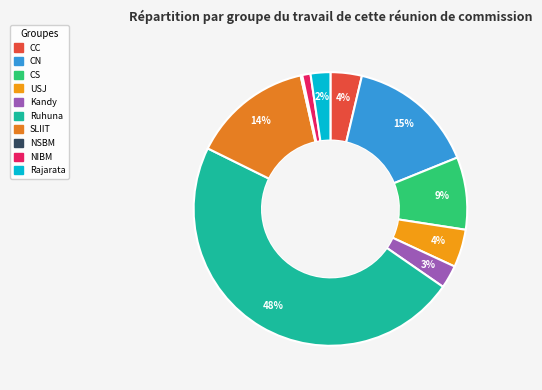

Does CN represent more than half of the total?

No